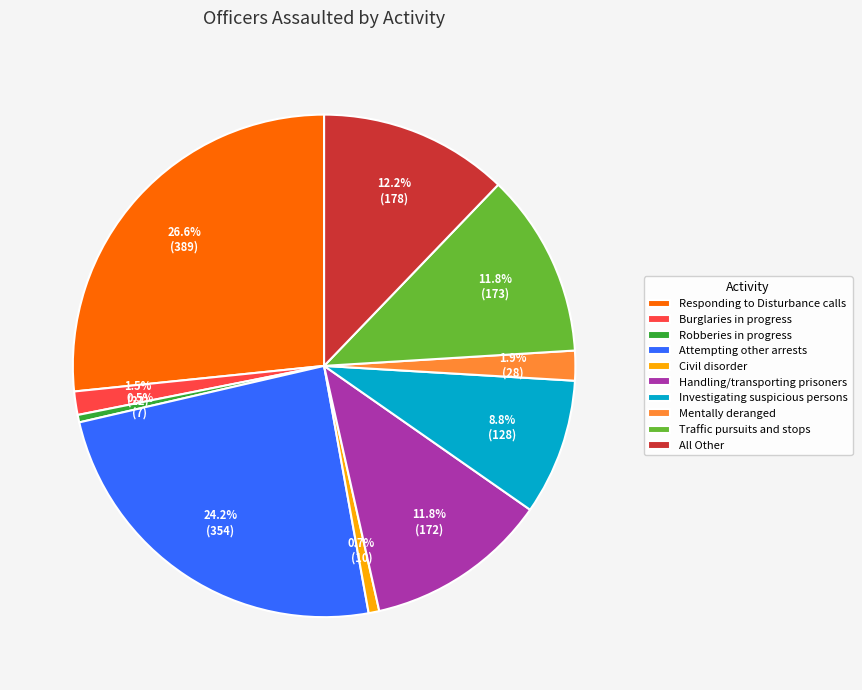

Combined, what portion of the pie is Civil disorder and Handling/transporting prisoners?

12.5%